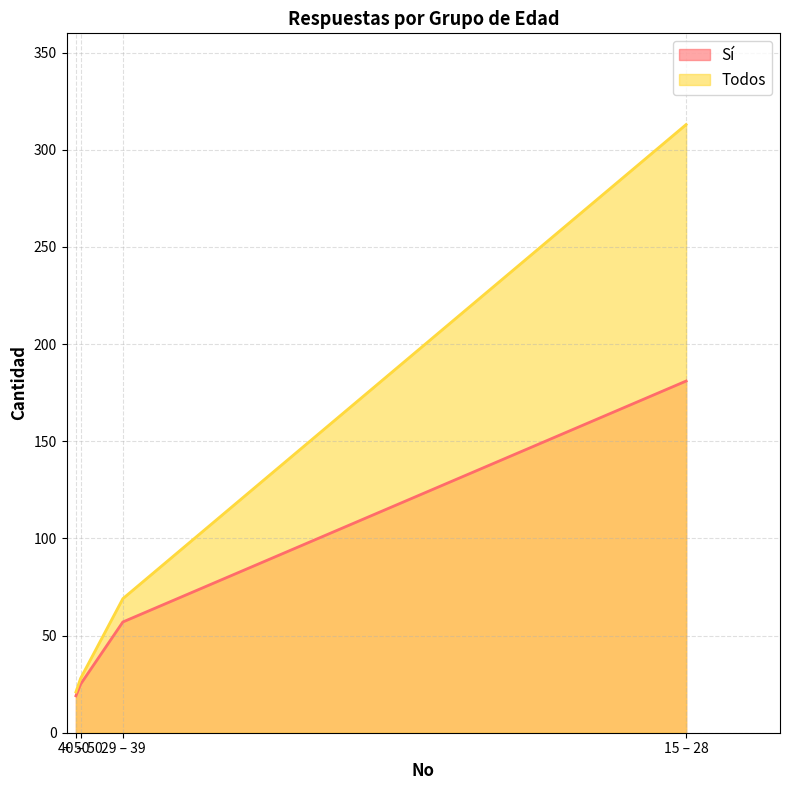

What is the greatest value displayed?

313